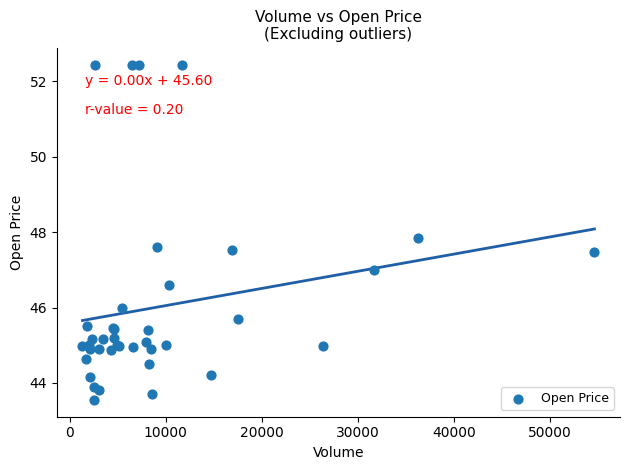

What Y value in the scatter plot is closest to 48?

47.8